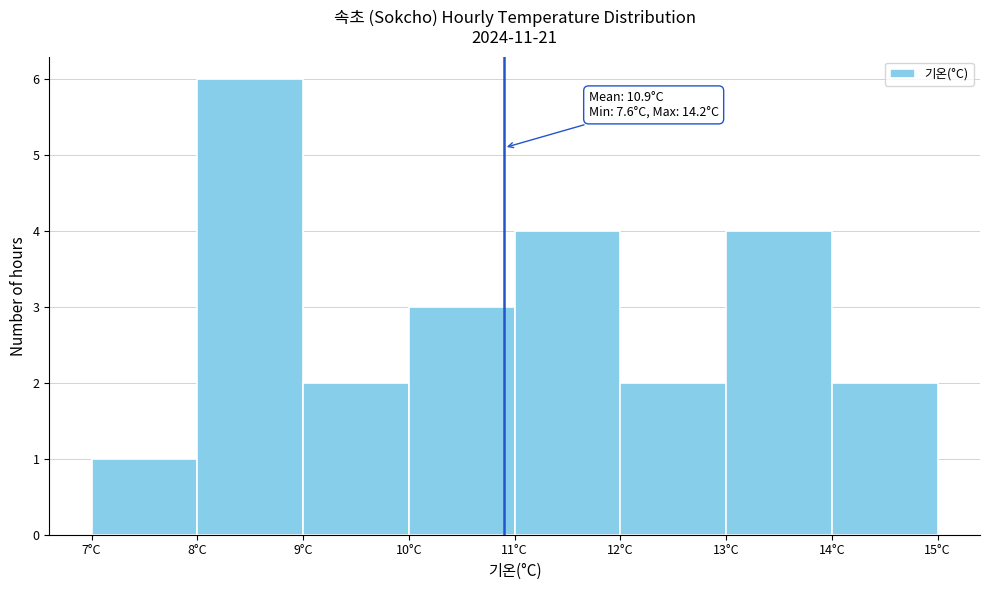

Which range on the x-axis has the tallest bar?

8 to 9